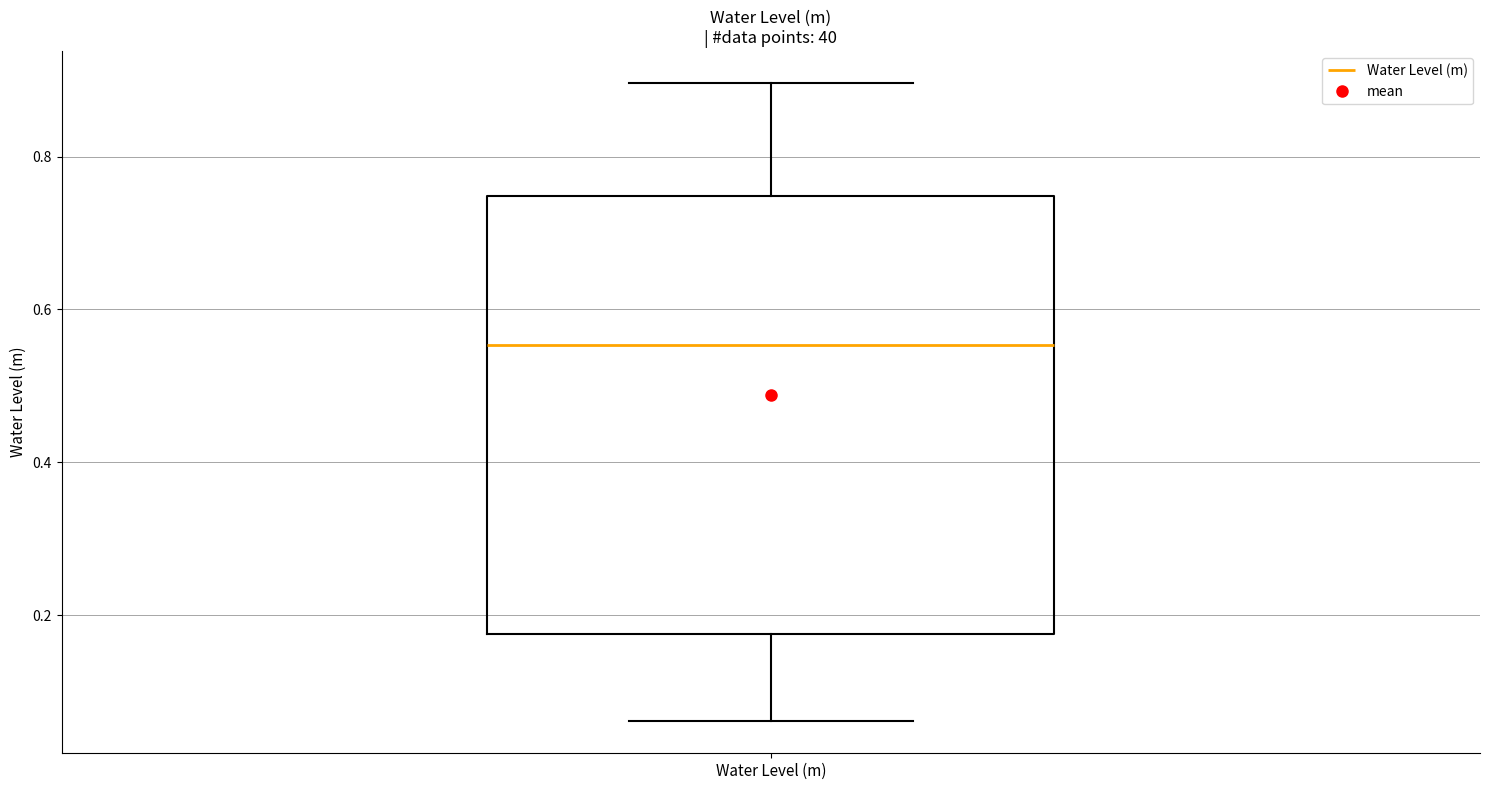

Where does the lower whisker of the box for Water Level (m) end on the y-axis? The values are not printed on the chart, so give them approximately, as read against the axis.

0.06